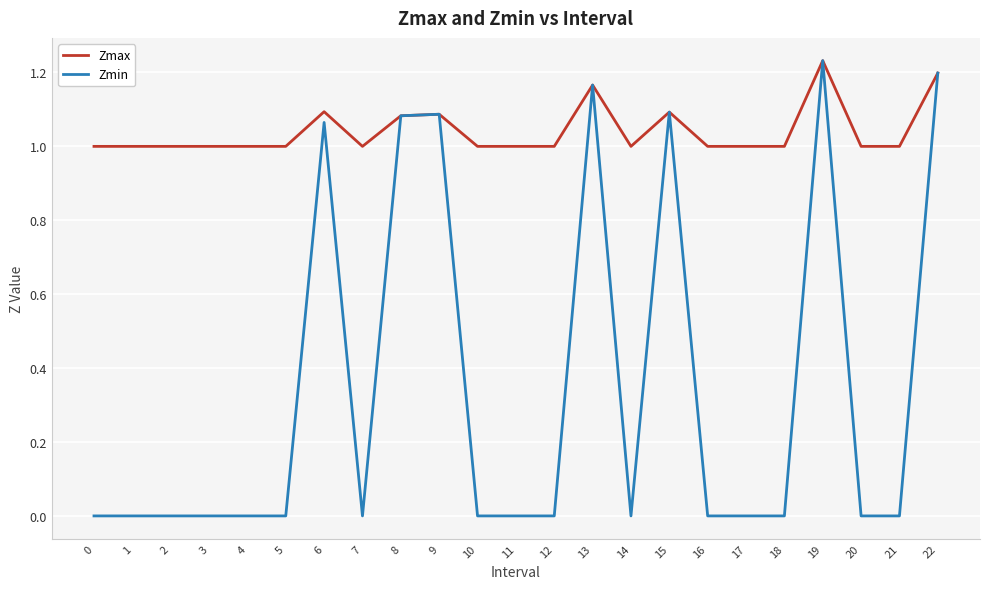

At 11, list the series in order from smallest to largest.

Zmin, Zmax